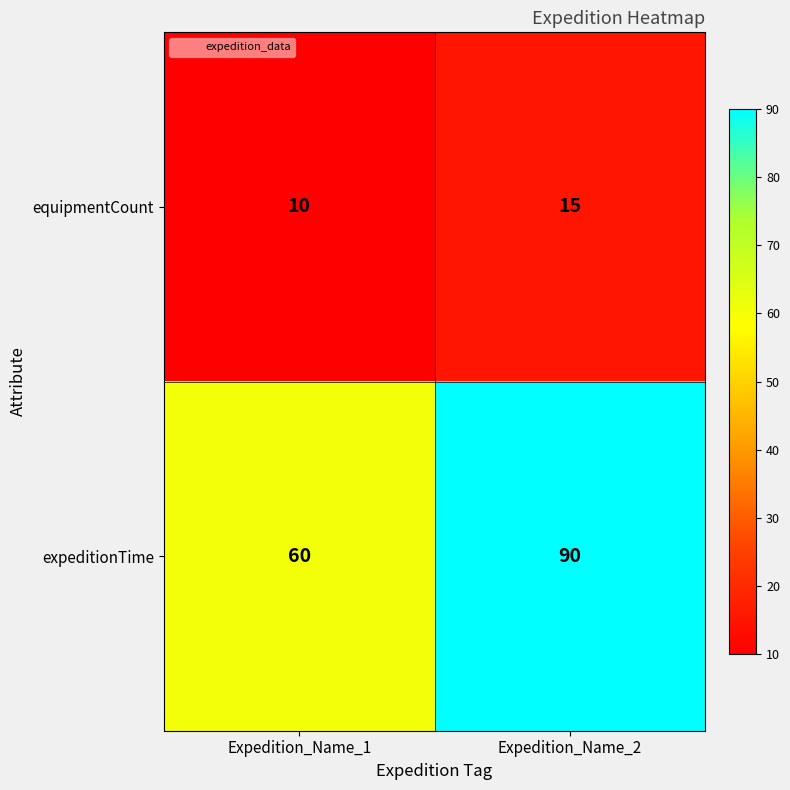

How many categories are shown in the chart?

2